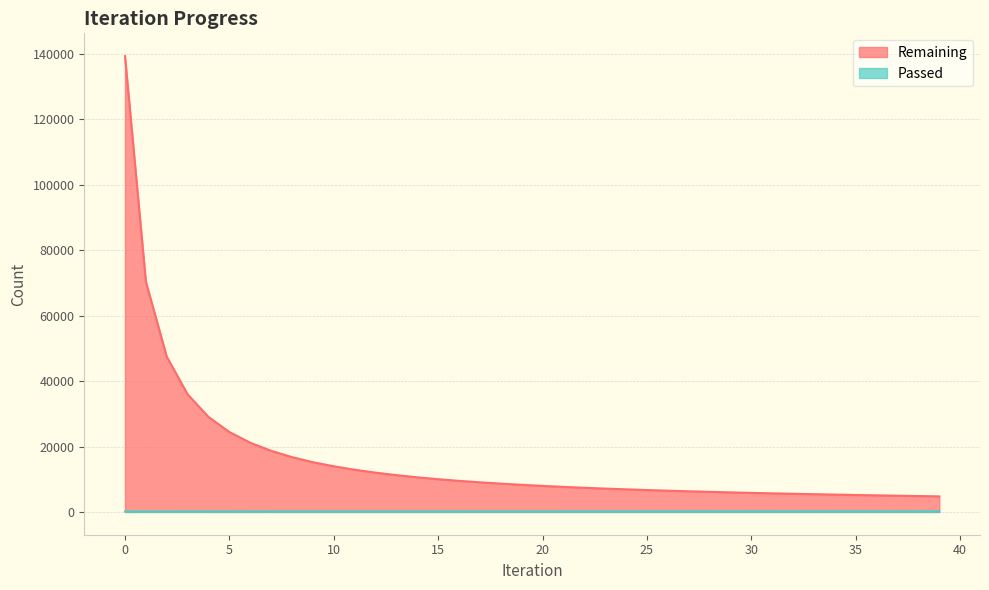

List the series in order of their overall mean, highest first.

Remaining, Passed